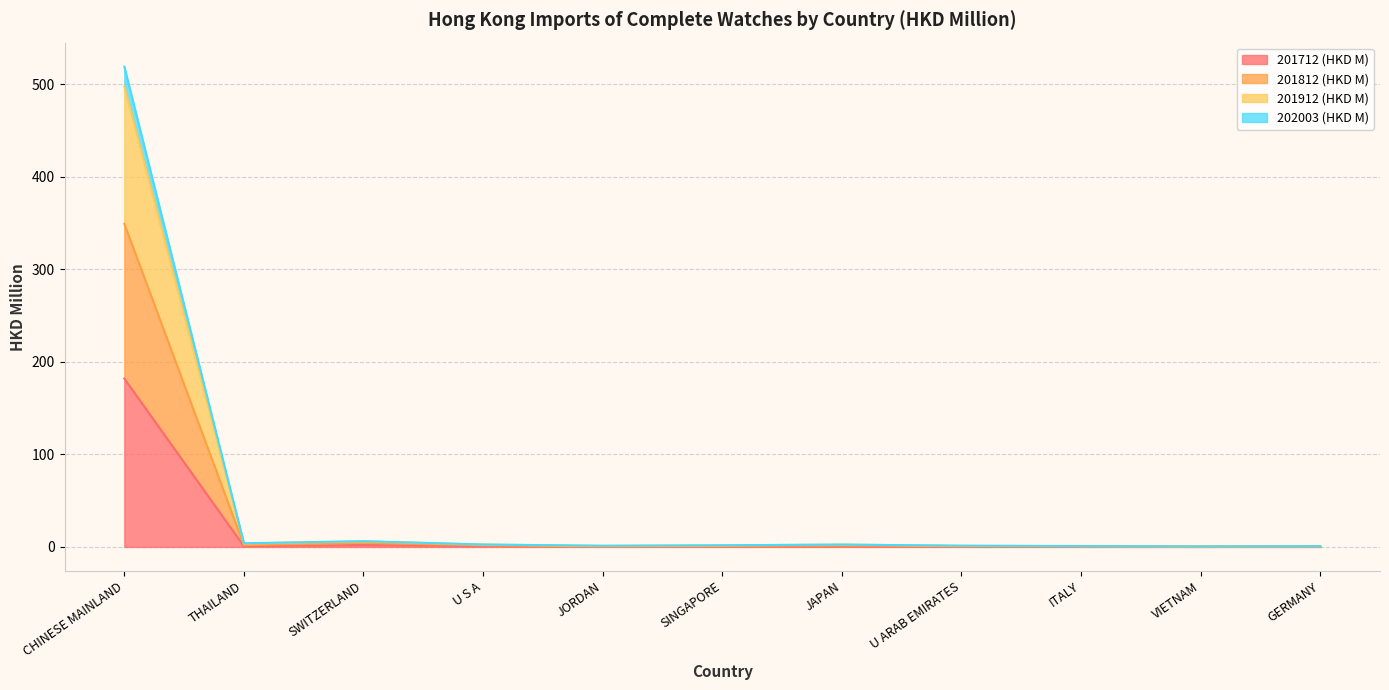

How many values in the 202003 (HKD M) series exceed 1?

6